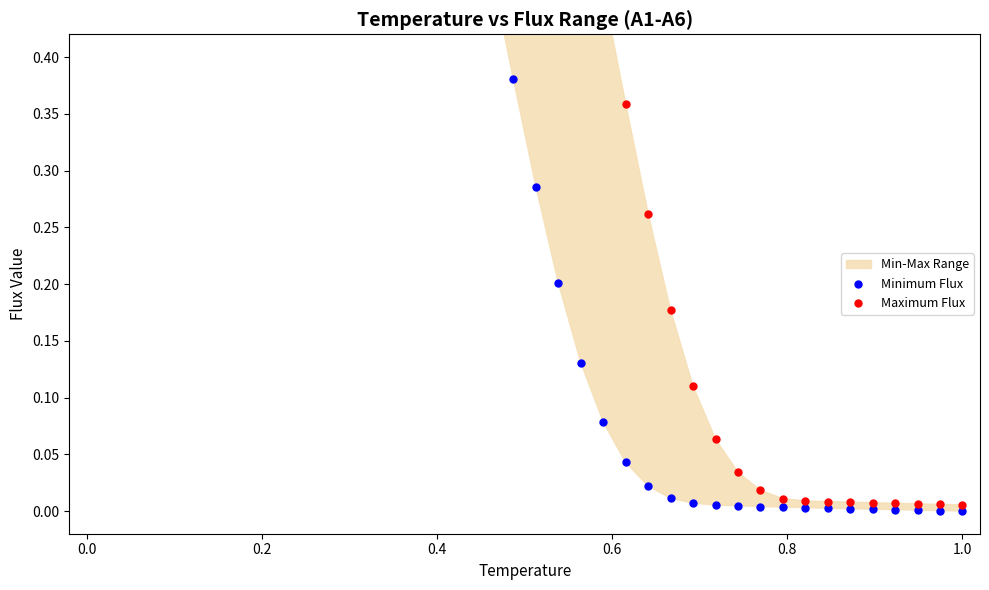

Is the value of Maximum Flux at 17 greater than the value of Minimum Flux at 12?

No